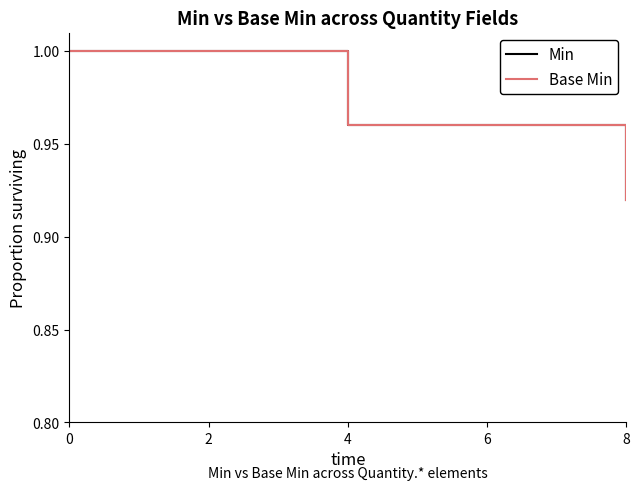

Count the number of categories in the chart.

9